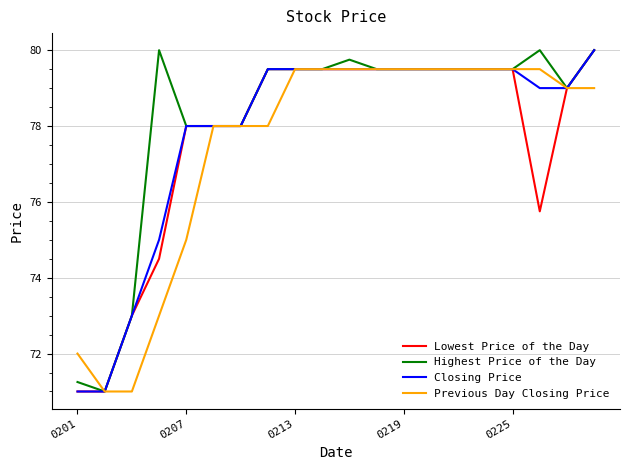

List the series in order of their overall mean, highest first.

Highest Price of the Day, Closing Price, Lowest Price of the Day, Previous Day Closing Price